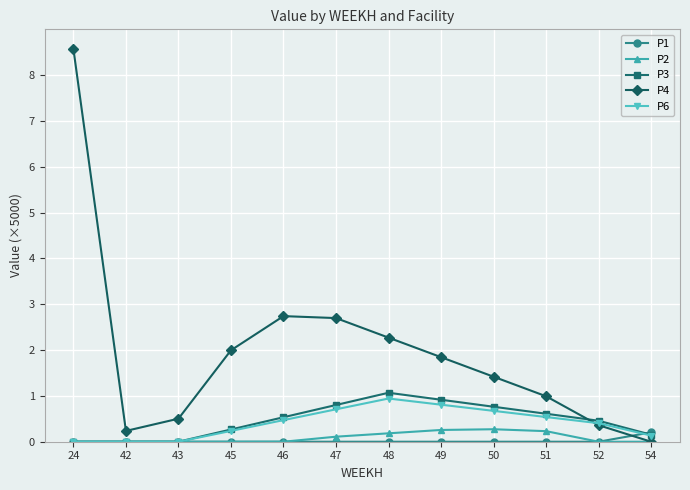

What is the sum of the P1 values at 54 and 46?

0.2